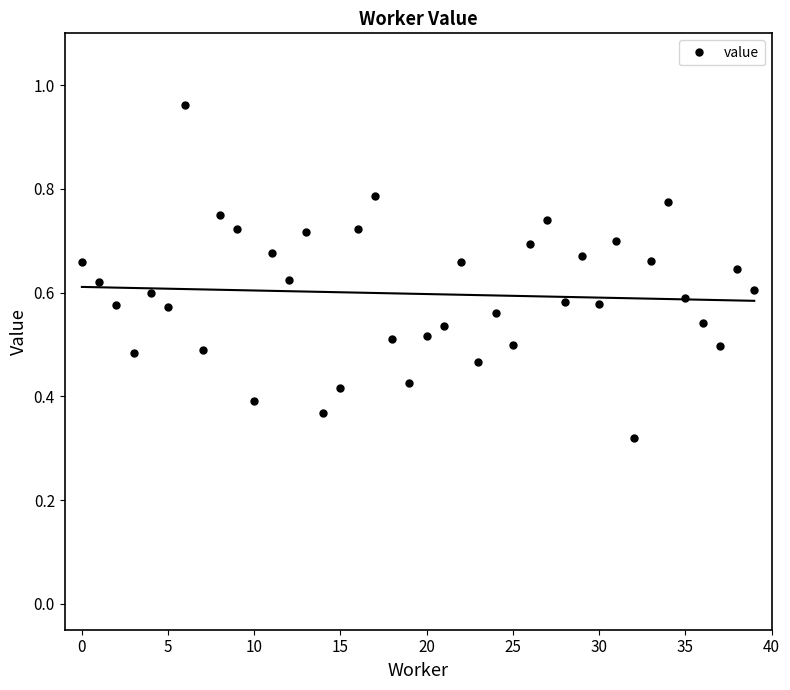

What is the change in value from 18 to 28?

+0.1